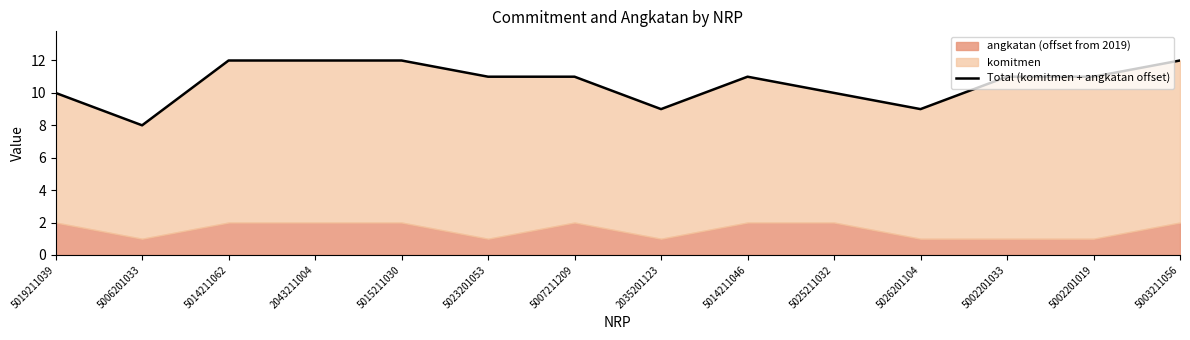

What is the sum of all values?

149